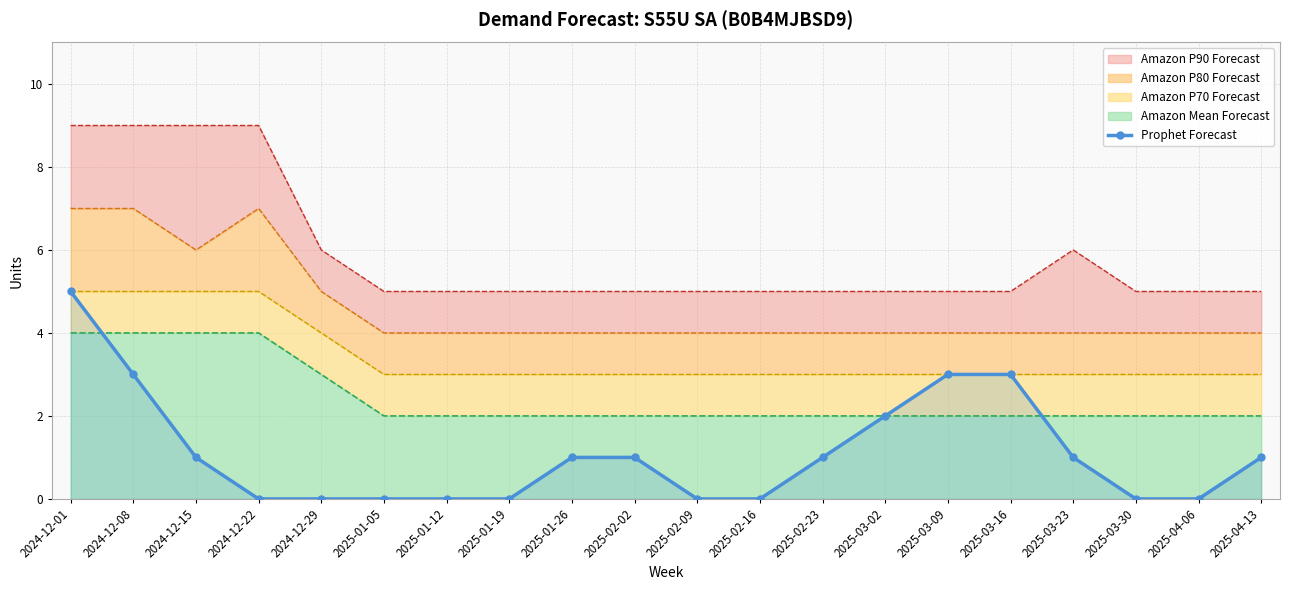

True or false: there are more than 2 points higher than both neighbors.

False